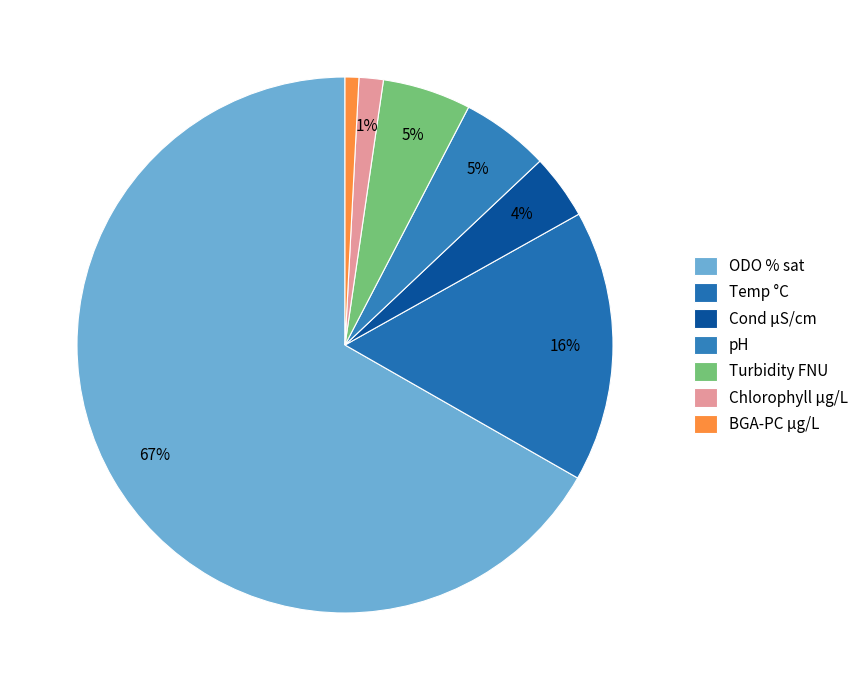

How many slices are in this pie chart?

7